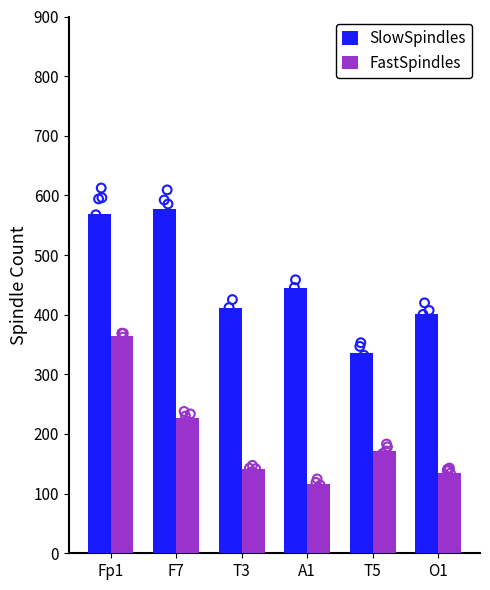

Which series has the widest spread of Y values?

FastSpindles